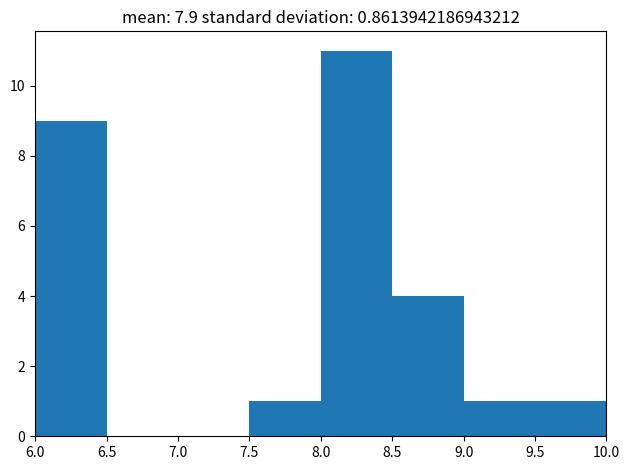

Reading left to right, list every bar in this chart as the range it spans on the x-axis followed by its height. The values are not printed on the chart, so give them approximately, as read against the axis.

6.0 to 6.5: 9
6.5 to 7.0: 0
7.0 to 7.5: 0
7.5 to 8.0: 1
8.0 to 8.5: 11
8.5 to 9.0: 4
9.0 to 9.5: 1
9.5 to 10.0: 1